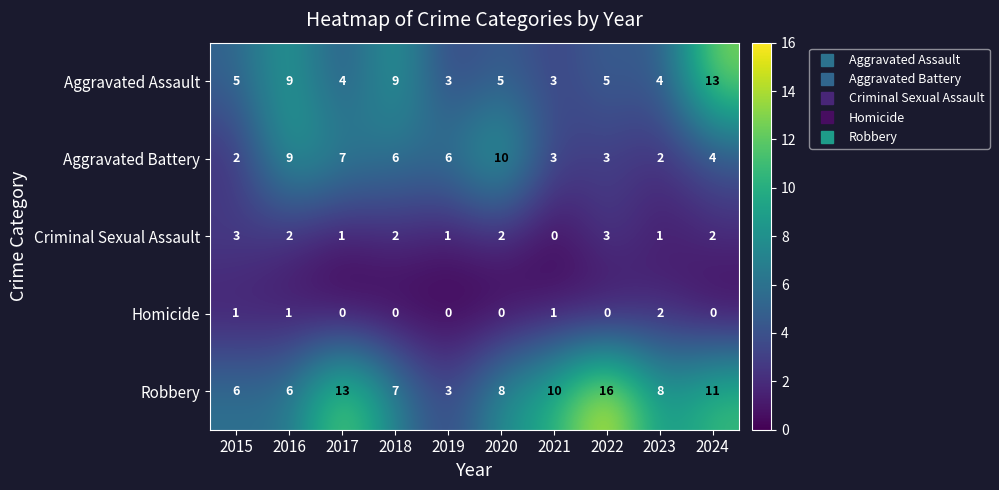

Which series has the largest total across all categories?

Robbery